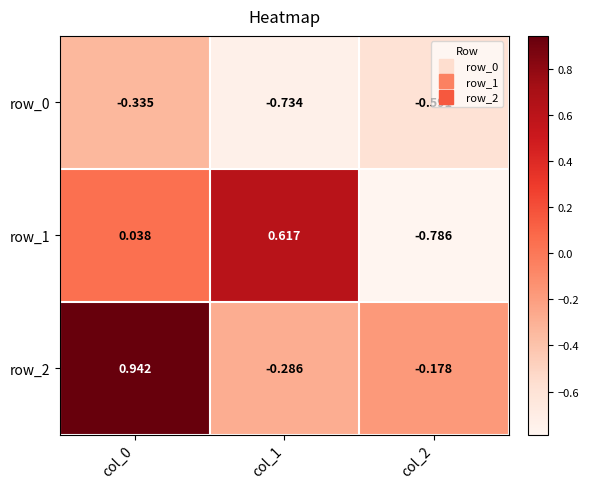

The row_2 series shows 1.5 at col_0. True or false?

False